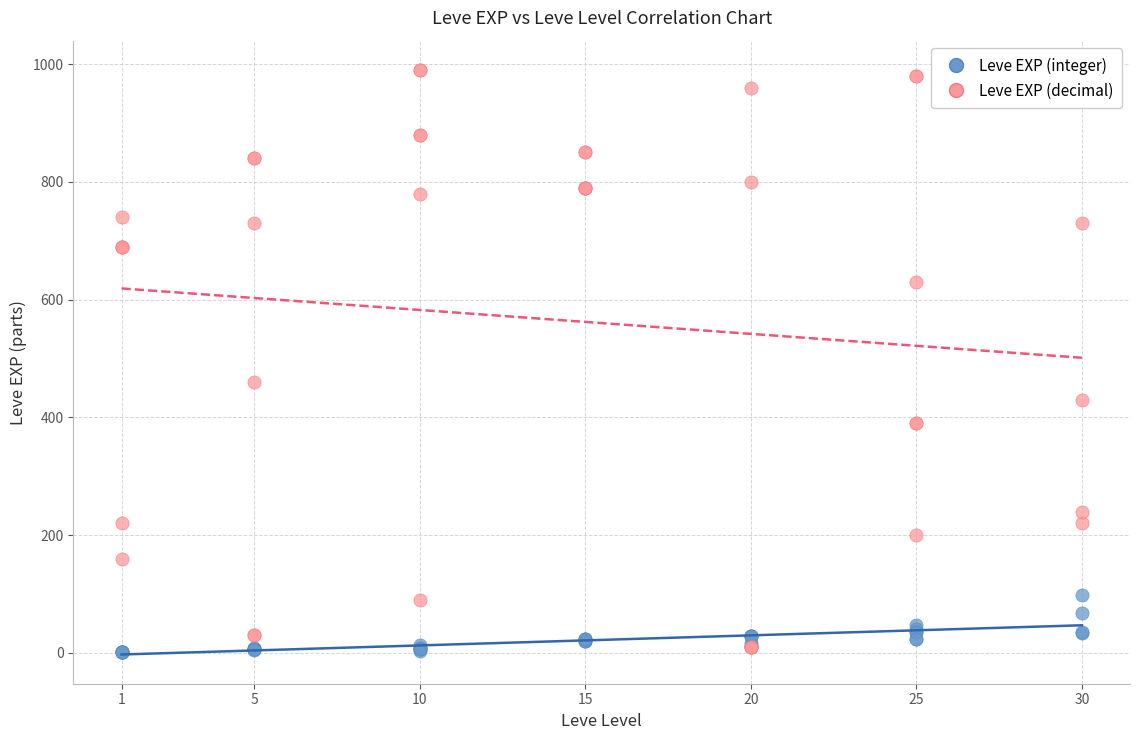

Which series contains the highest Y value?

Leve EXP (decimal)